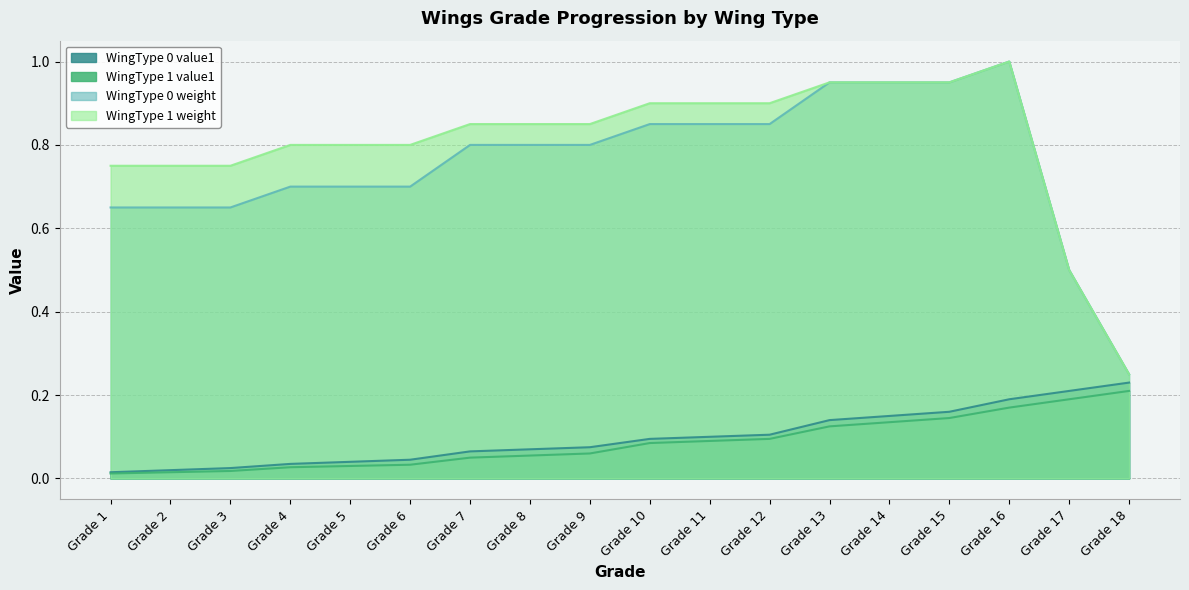

At Grade 4, list the series in order from smallest to largest.

WingType 1 value1, WingType 0 value1, WingType 0 weight, WingType 1 weight